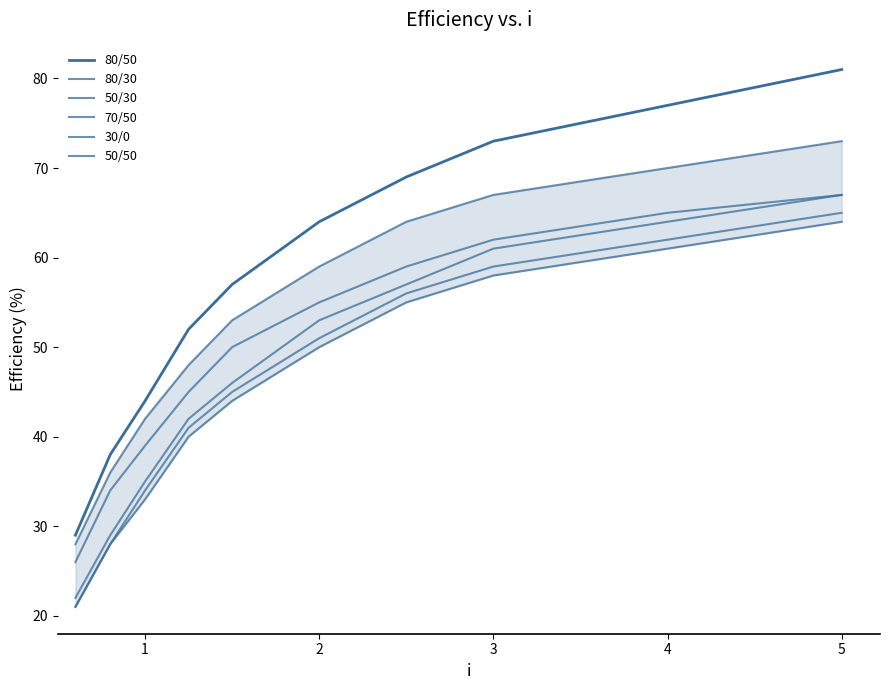

Rank the series by their maximum value, from lowest to highest.

50/30, 30/0, 80/30, 50/50, 70/50, 80/50